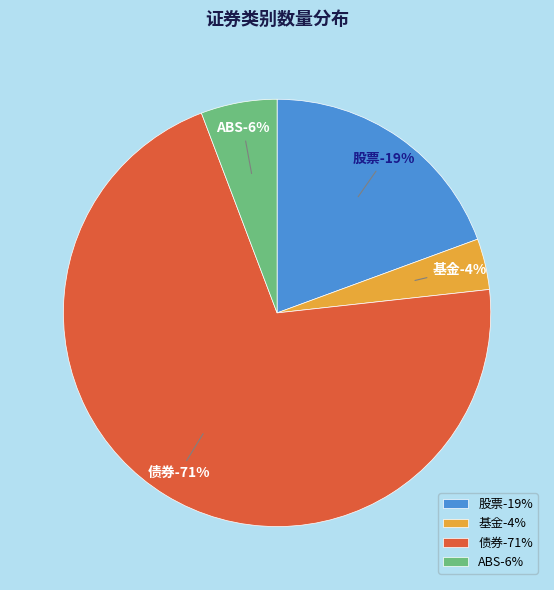

Is there a majority slice in this chart?

Yes